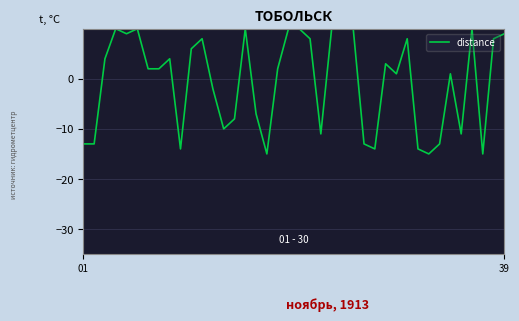

What is the difference between the maximum and minimum values?

25